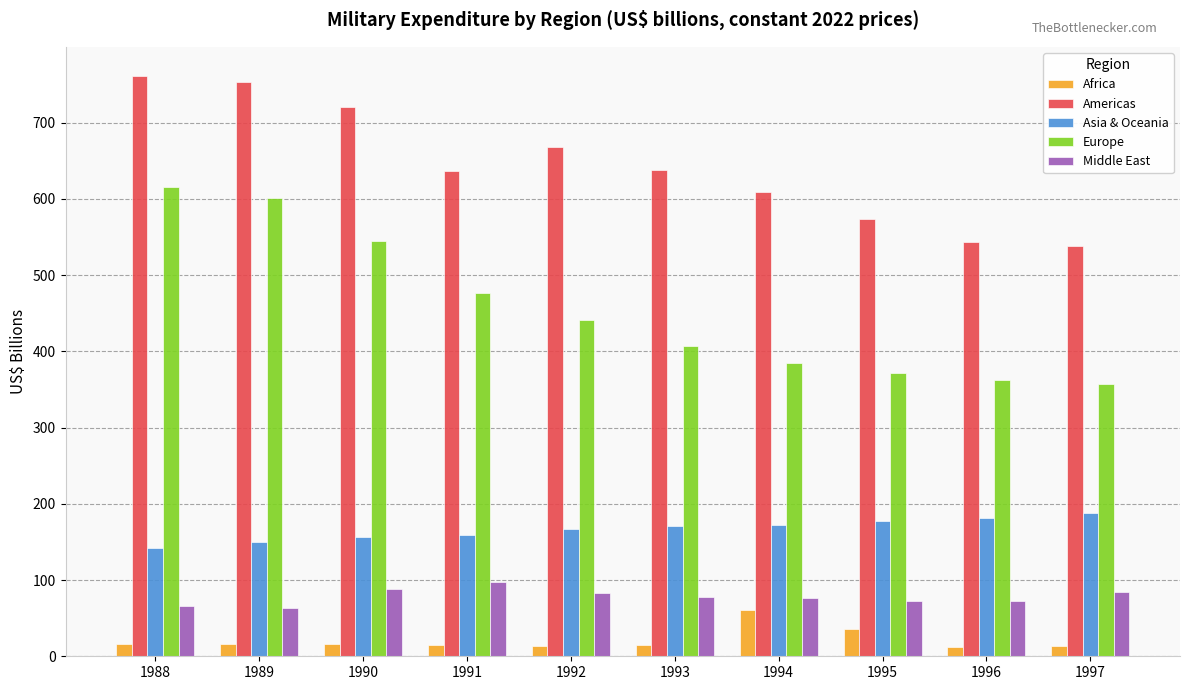

What is the difference between the maximum and minimum values in the Africa series?

47.6